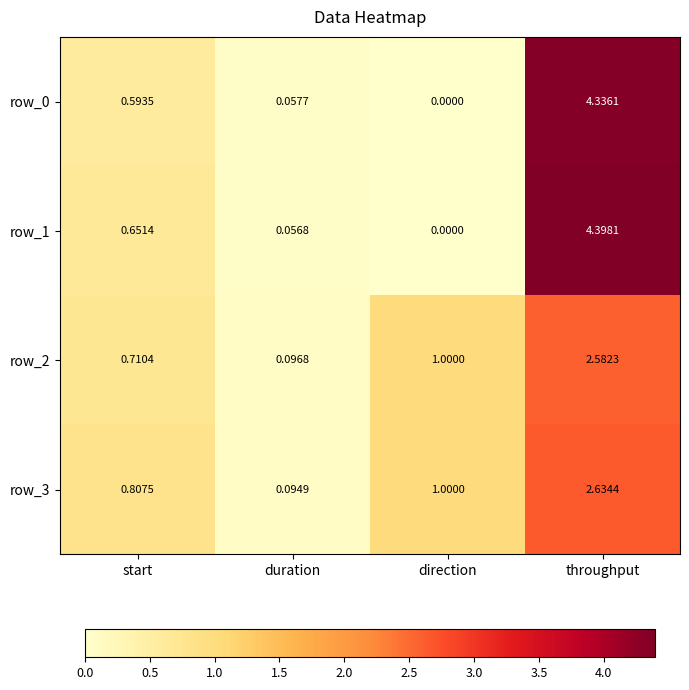

Which category has the lowest value across all series?

direction